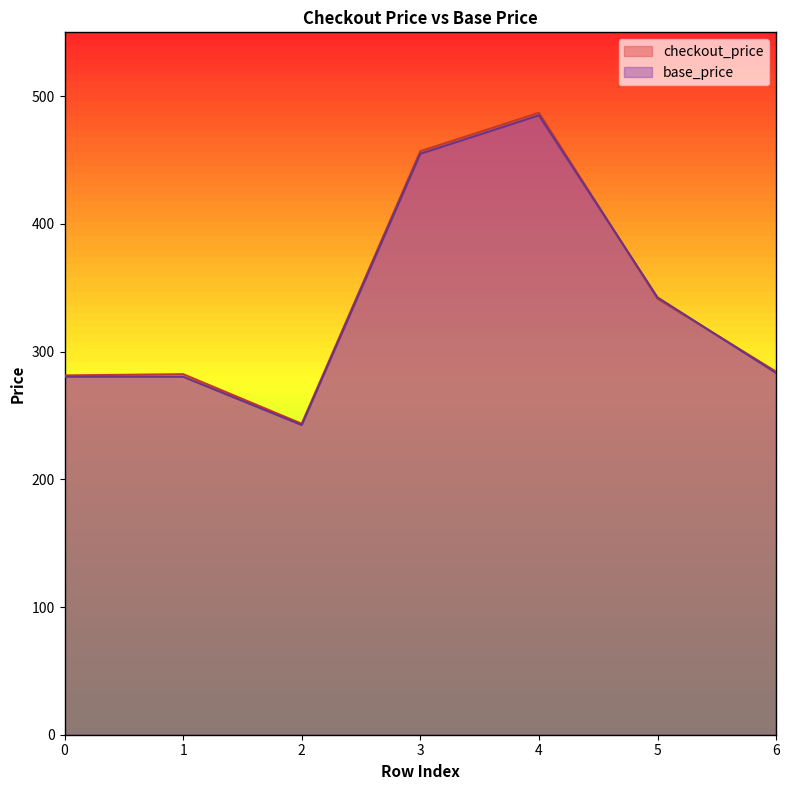

Reading left to right, list all the values displayed in this chart.

checkout_price: 281.3	282.3	243.5	456.9	487.0	341.4	284.3
base_price: 280.3	280.3	242.5	454.9	485.0	342.4	283.3